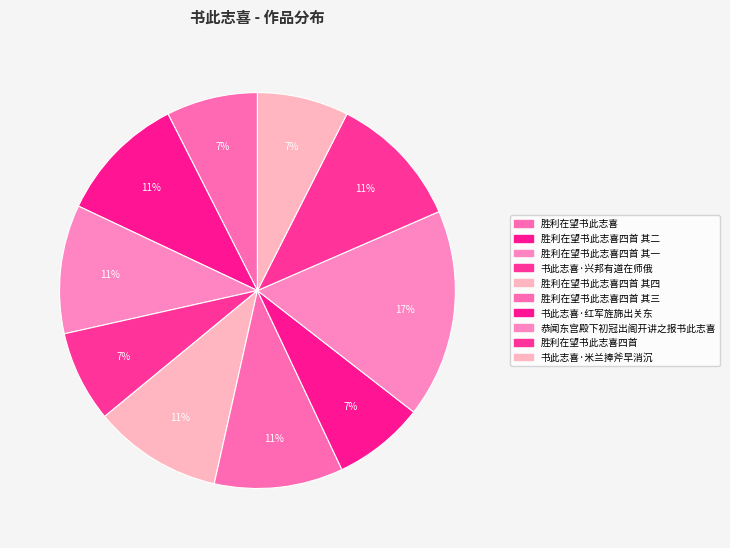

Count the number of slices in the pie.

10